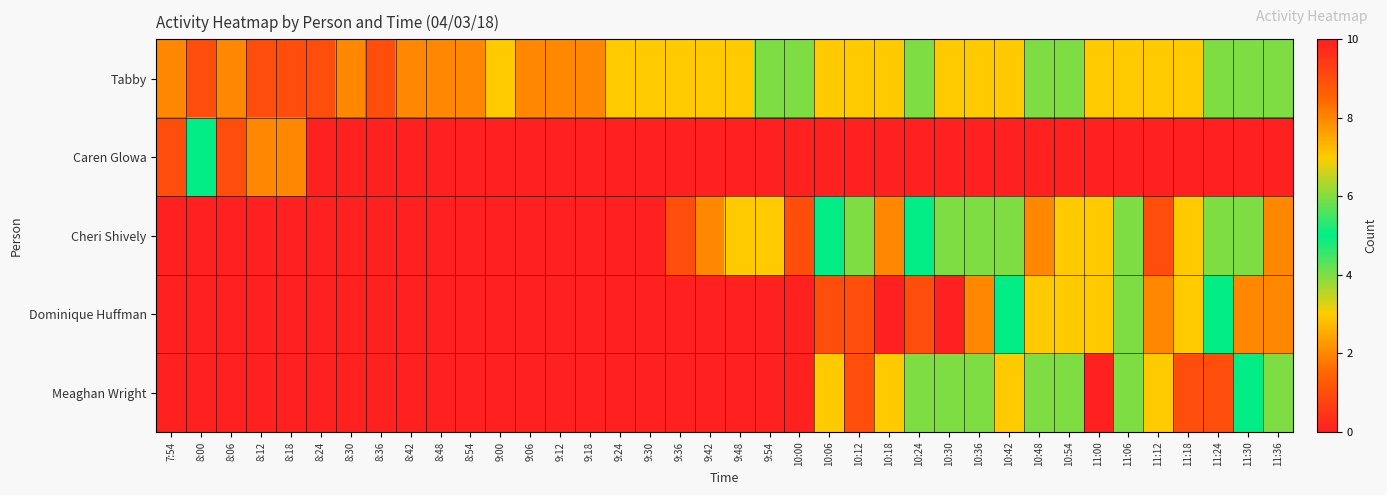

Rank the series by their average value, from lowest to highest.

Caren Glowa, Dominique Huffman, Meaghan Wright, Cheri Shively, Tabby